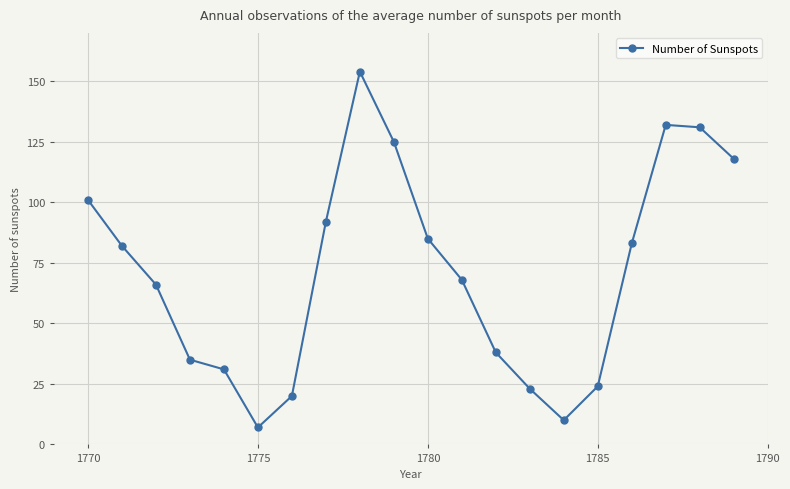

What is the smallest value displayed?

7